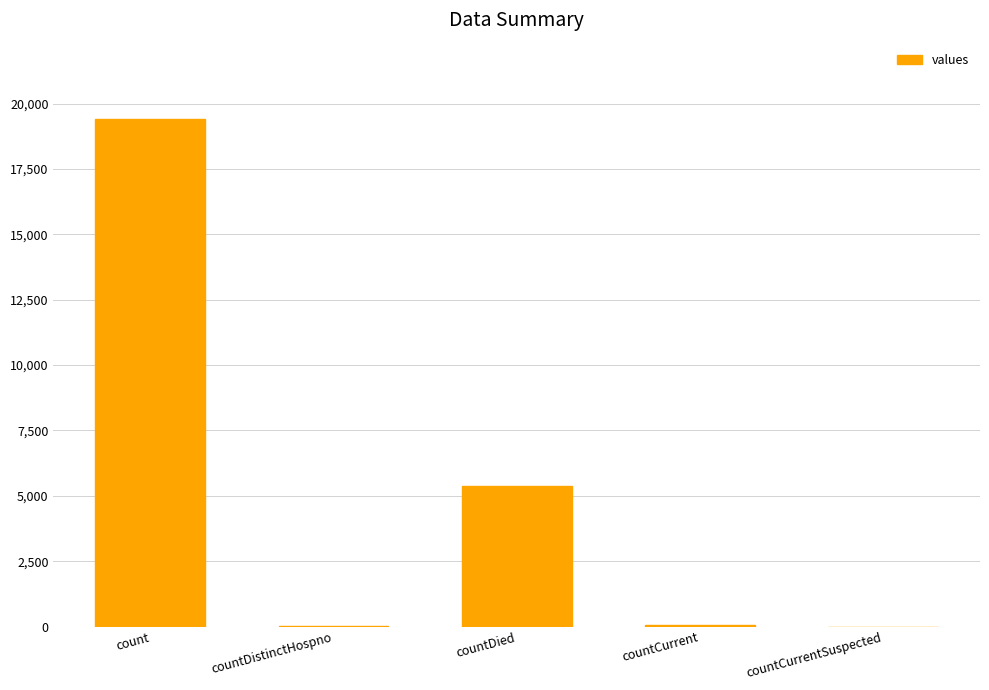

Count the number of categories in the chart.

5